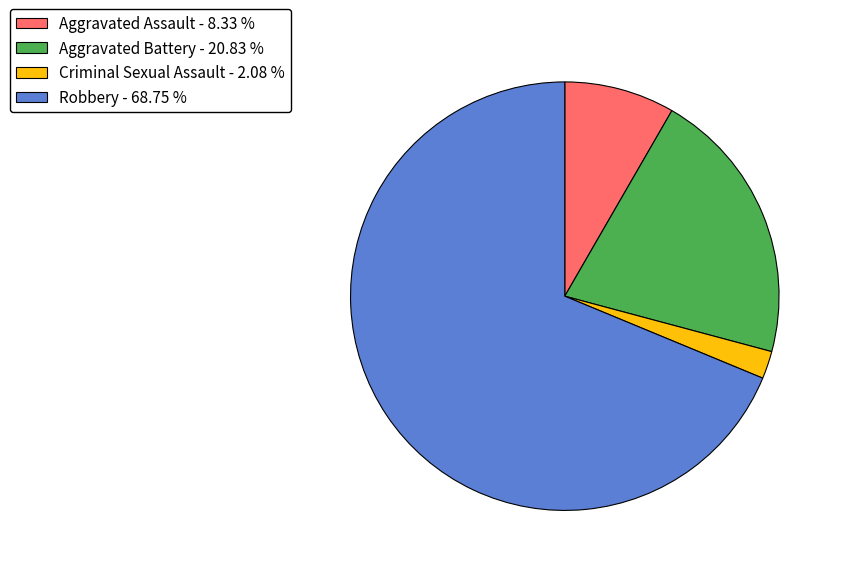

Does any single category account for the majority?

Yes